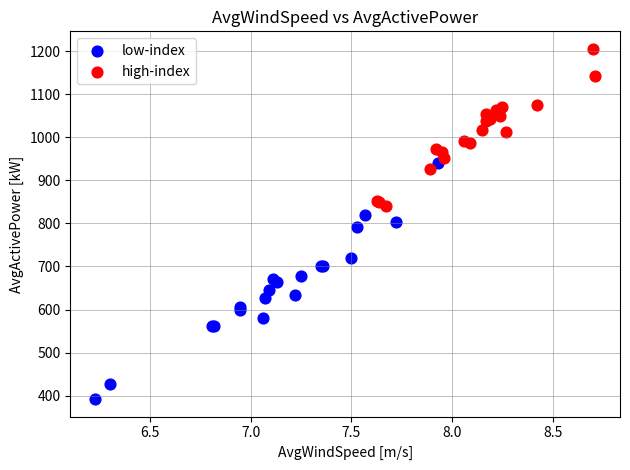

Which series has the widest spread of Y values?

low-index